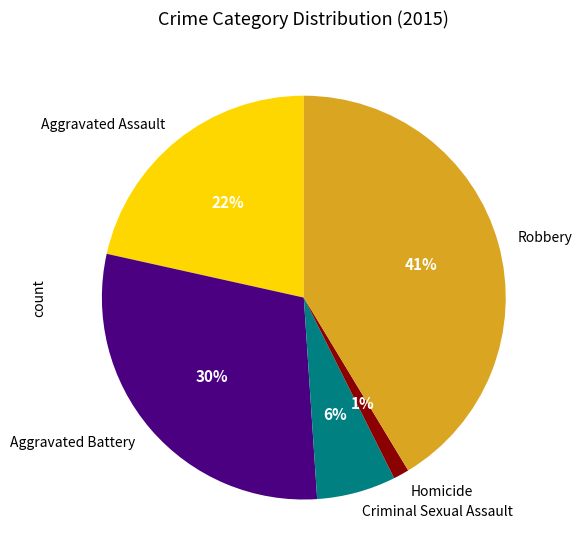

Count the number of slices in the pie.

5